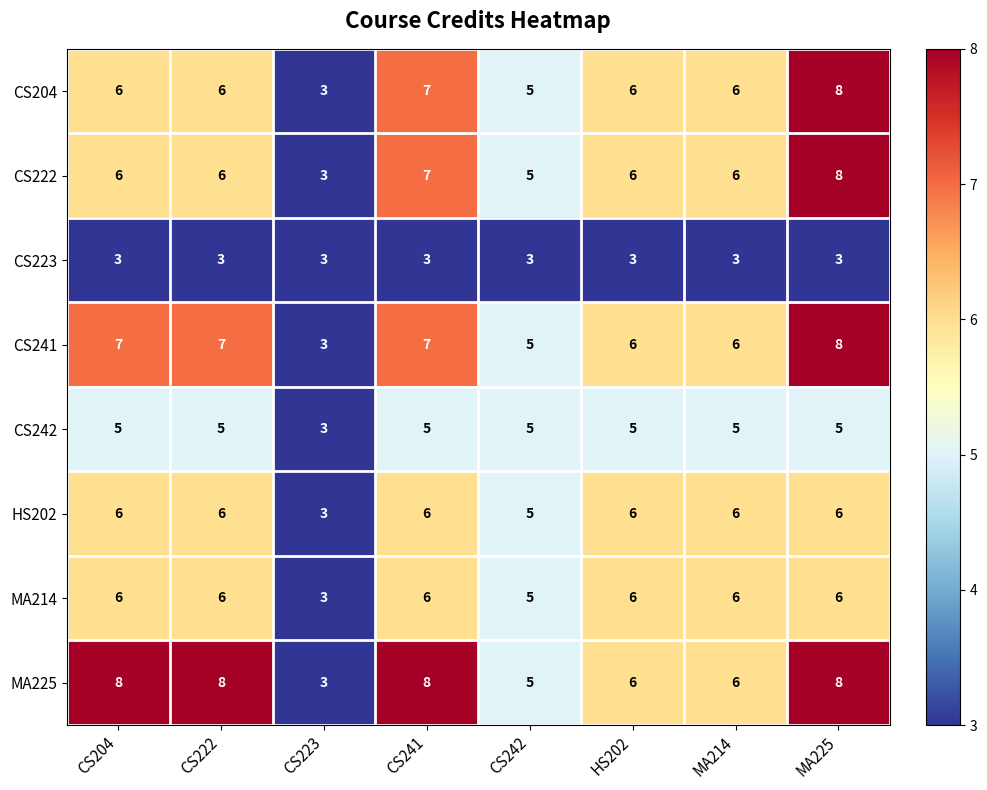

What is the maximum value for MA225?

8